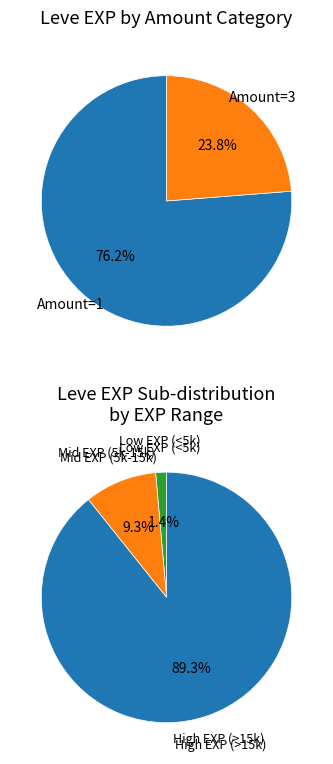

To the nearest percent, what is the combined percentage of 1 and 1?

2%